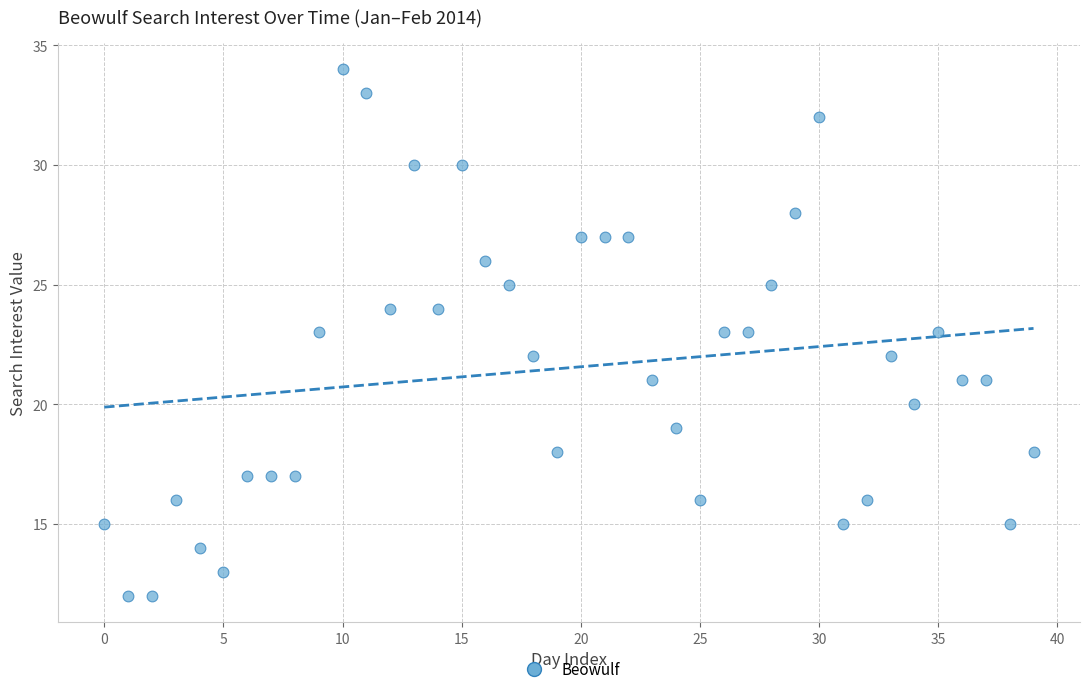

What is the range of Y values (max minus min)?

22